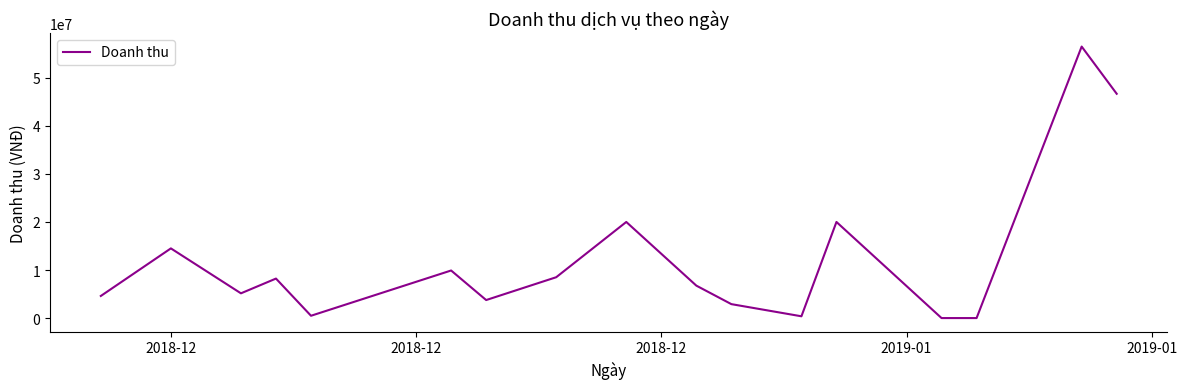

What is the greatest value displayed?

56500000